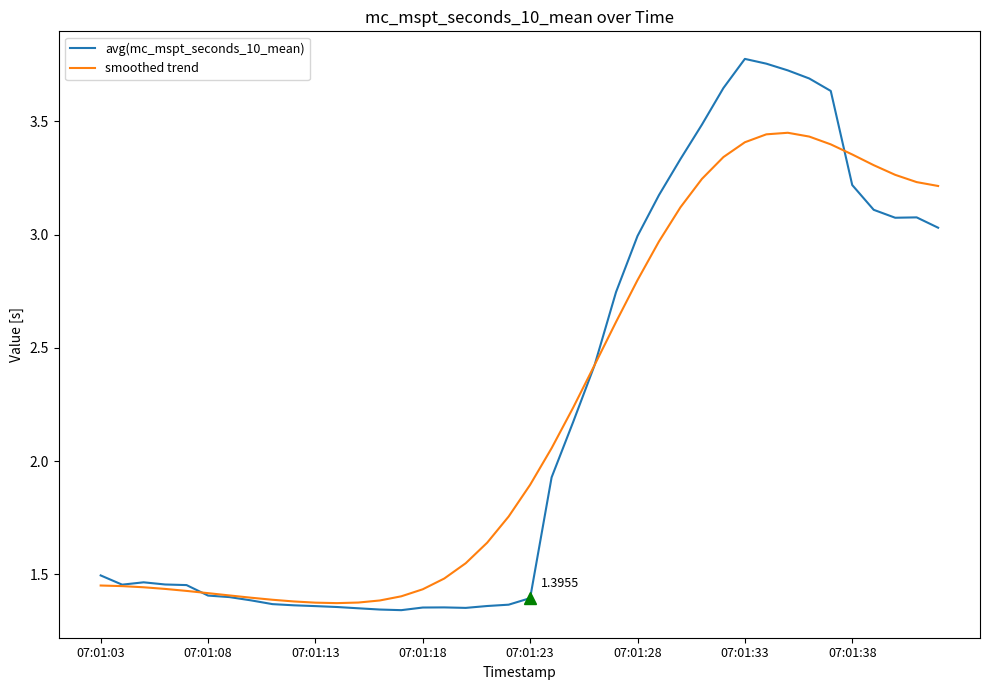

List the series in order of their peak value, highest first.

avg(mc_mspt_seconds_10_mean), smoothed trend